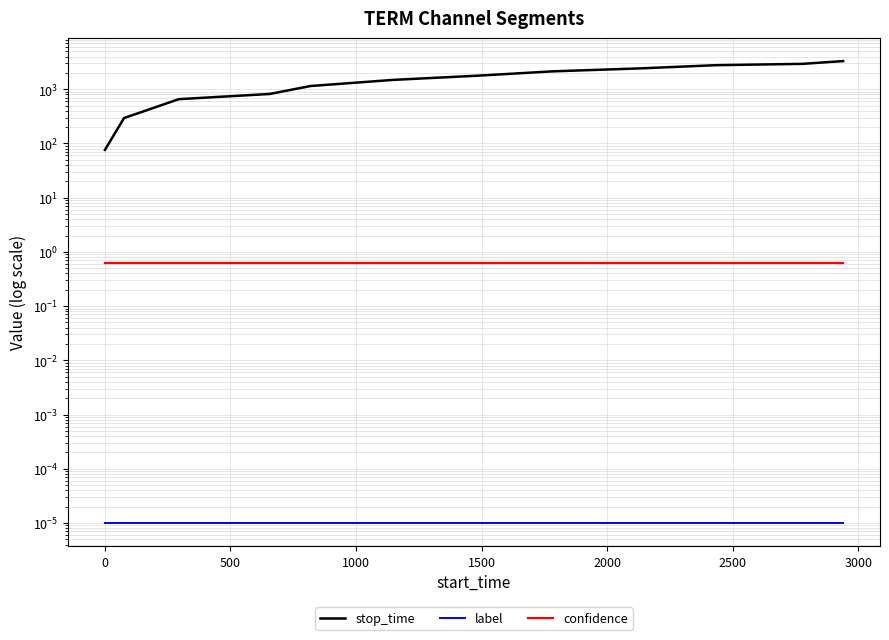

Reading left to right, extract all data points from this chart.

stop_time: 76.0	294.0	656.0	818.0	1146.0	1486.0	1781.0	2137.0	2431.0	2777.0	2938.0	3307.0
label: 0.0	0.0	0.0	0.0	0.0	0.0	0.0	0.0	0.0	0.0	0.0	0.0
confidence: 0.6	0.6	0.6	0.6	0.6	0.6	0.6	0.6	0.6	0.6	0.6	0.6